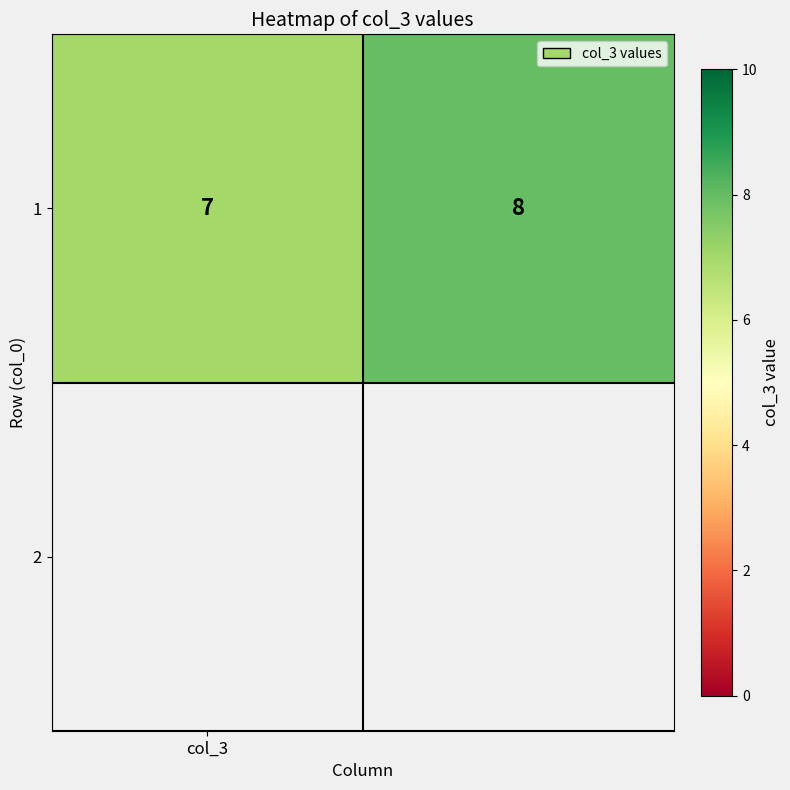

Approximately how many times larger is the value at col_3 compared to 1?

0.9